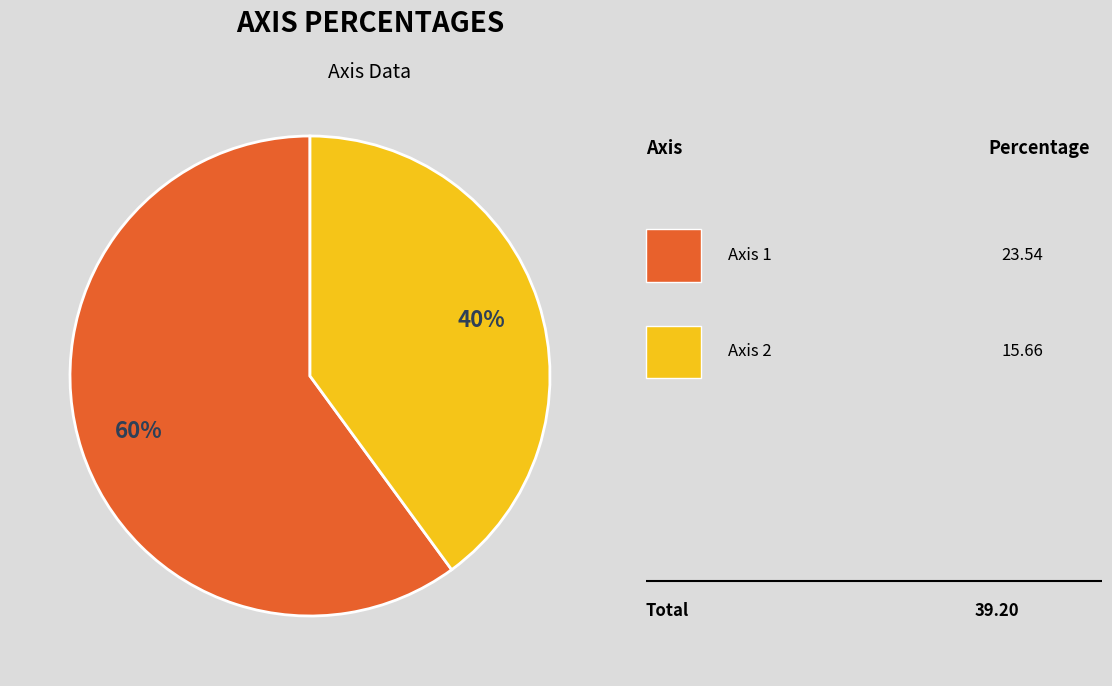

To the nearest percent, what is the difference between the largest and smallest slice percentages?

20%